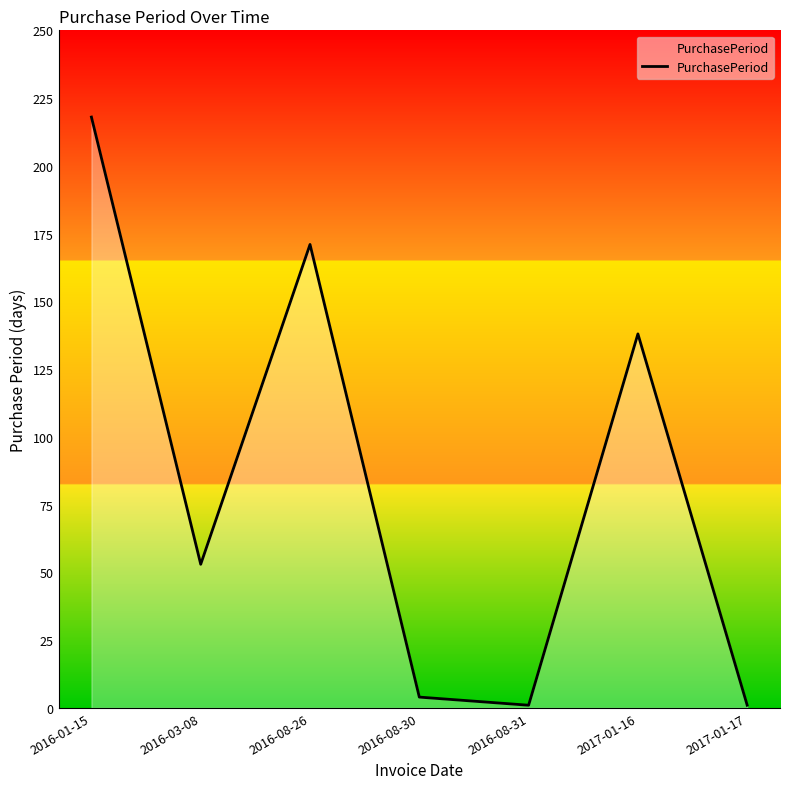

What is the maximum value shown in the chart?

218